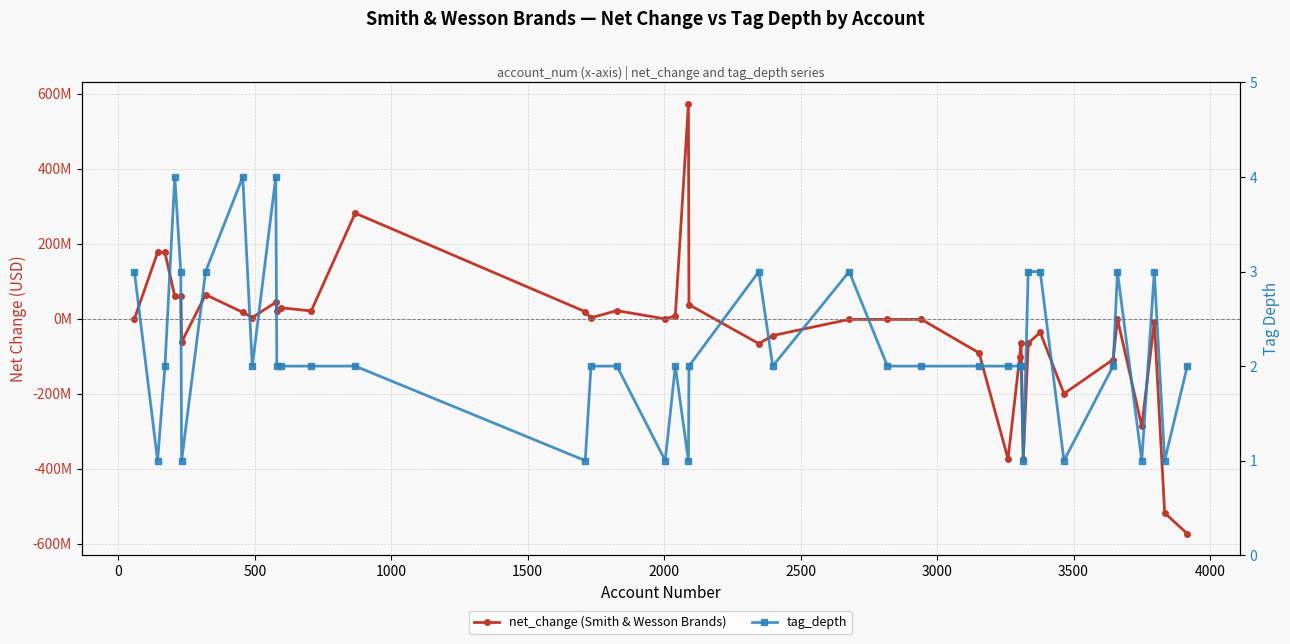

Reading right to left, transcribe all the data shown in this chart.

net_change (Smith & Wesson Brands): -572973000	-517682000	-7532000	-286341000	-75000	-108577000	-199471000	-36209000	-64836000	-373502000	-64836000	-101045000	-373502000	-90894000	-1578000	-1504000	-1504000	-44536000	-66193000	37881000	572973000	7949000	-188000	21847000	2823000	19024000	281839000	20993000	29536000	20849000	44192000	3522000	17327000	64486000	-62167000	59773000	59773000	177034000	177034000	-22000
tag_depth: 2	1	3	1	3	2	1	3	3	1	2	2	2	2	2	2	3	2	3	2	1	2	1	2	2	1	2	2	2	2	4	2	4	3	1	3	4	2	1	3